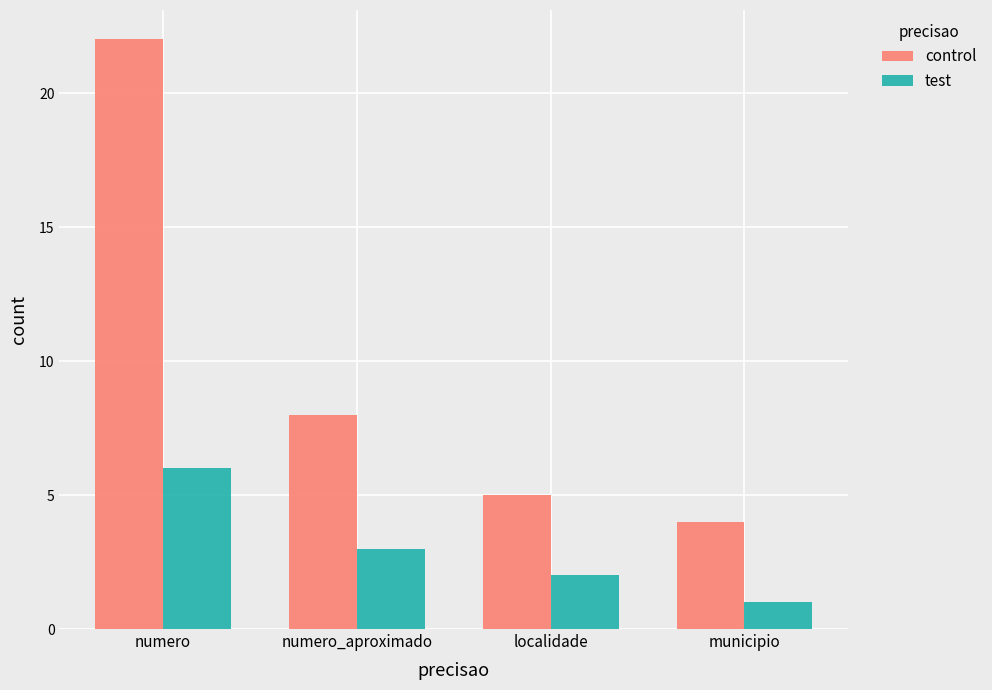

Reading right to left, what are all the values shown in this chart?

control: 4	5	8	22
test: 1	2	3	6